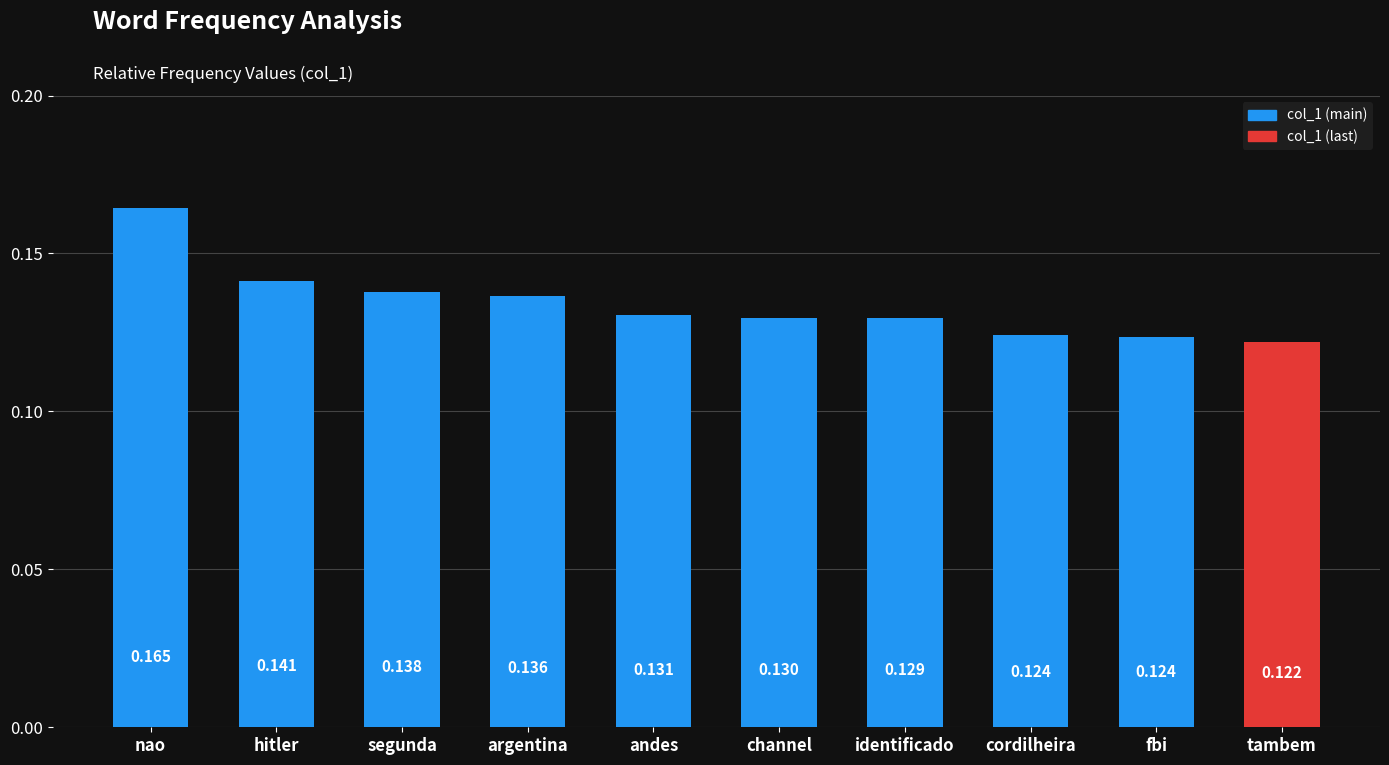

At which label is the value closest to 0?

tambem